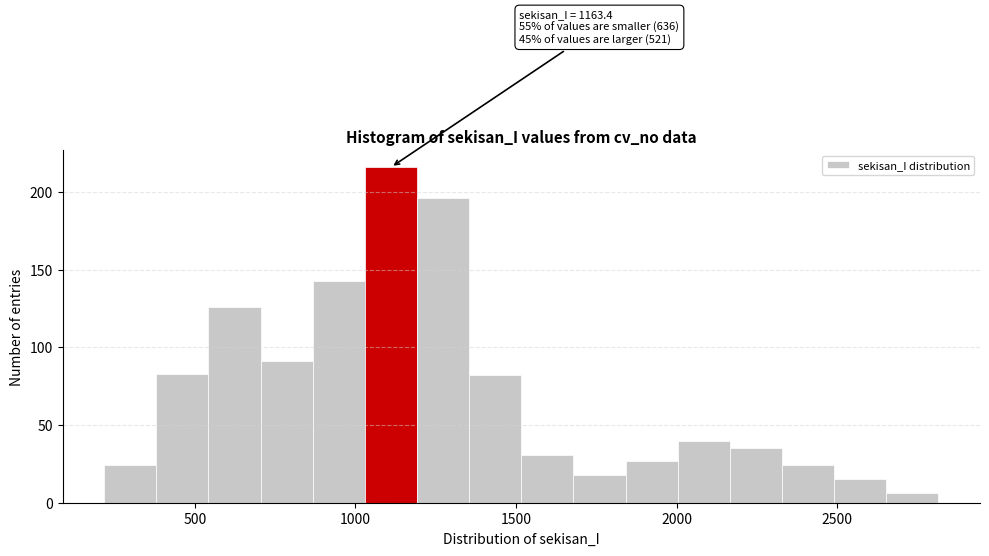

Read against the x-axis, roughly where is the centre of the tallest bar?

1100